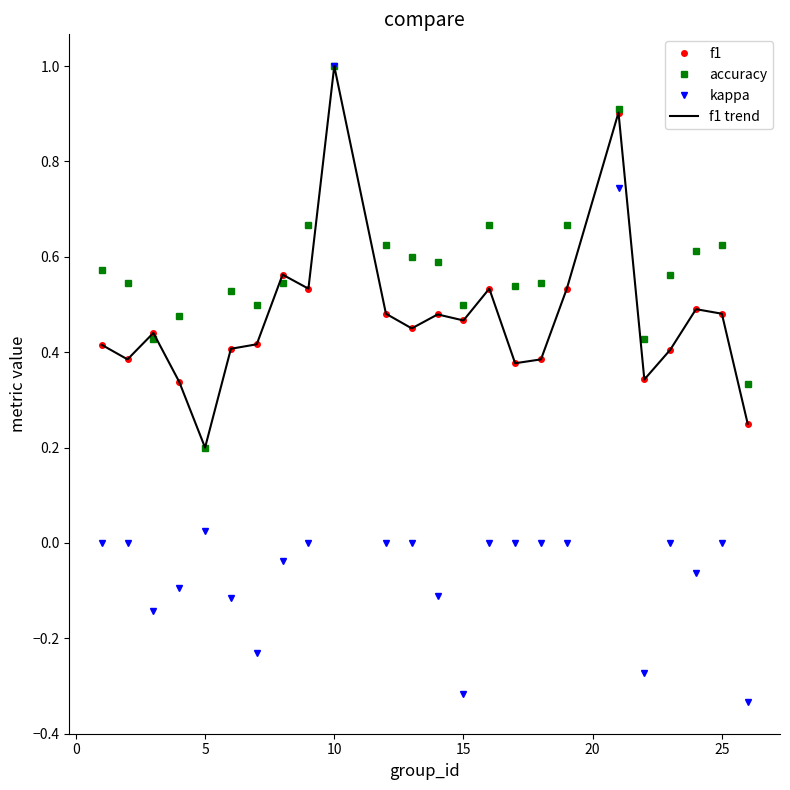

Which series has the largest range (max minus min)?

kappa